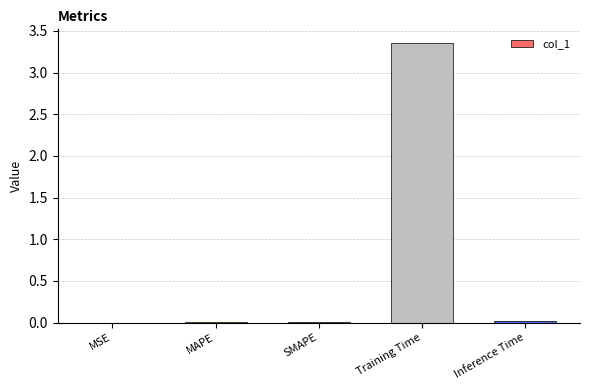

Is it true that the value at MAPE is 0.0?

True